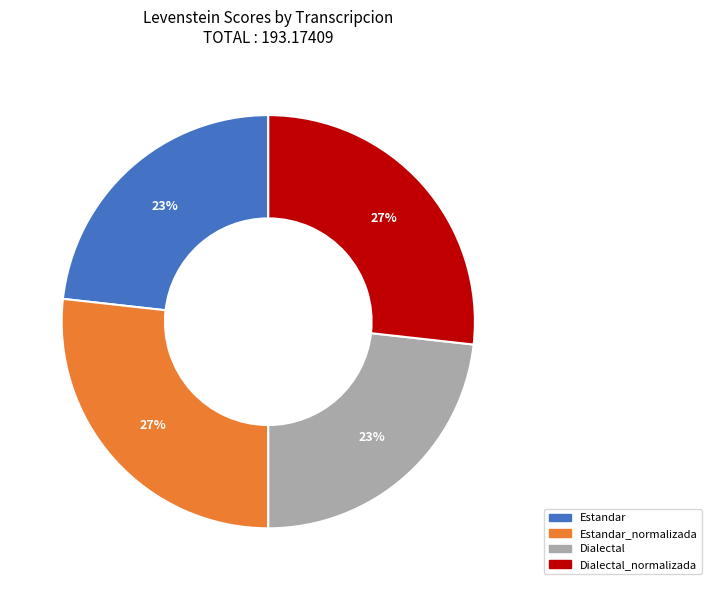

Is there a majority slice in this chart?

No